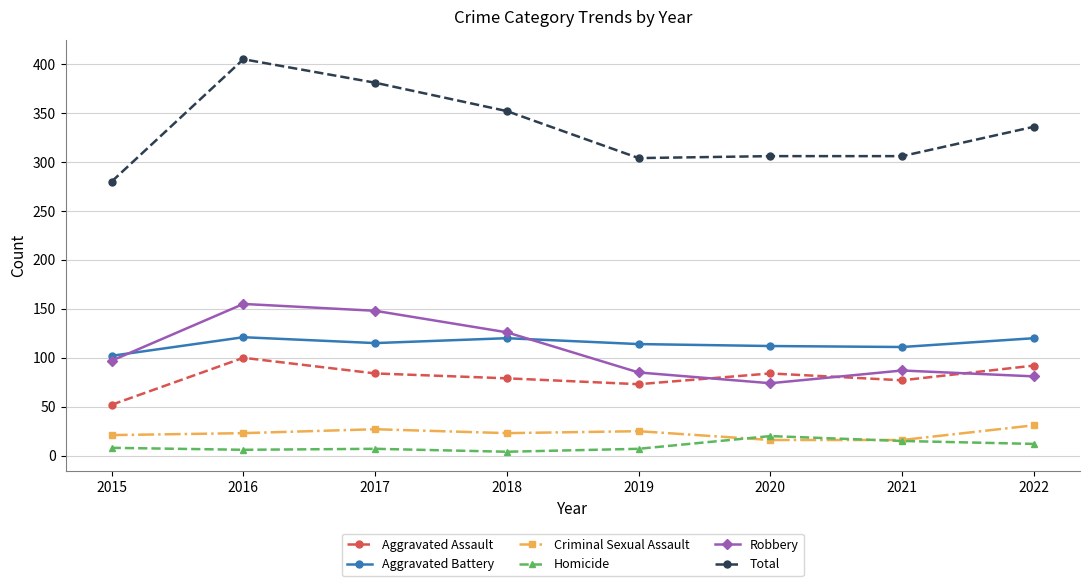

At which label does Aggravated Battery reach its minimum?

2015